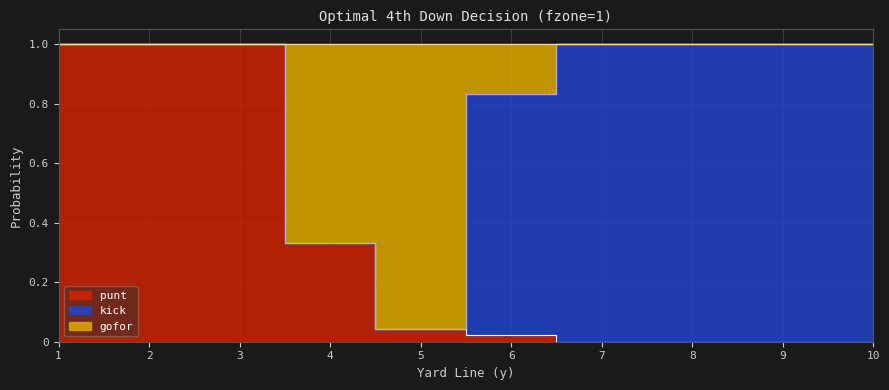

Is it true that gofor equals 1.4 at 9?

False